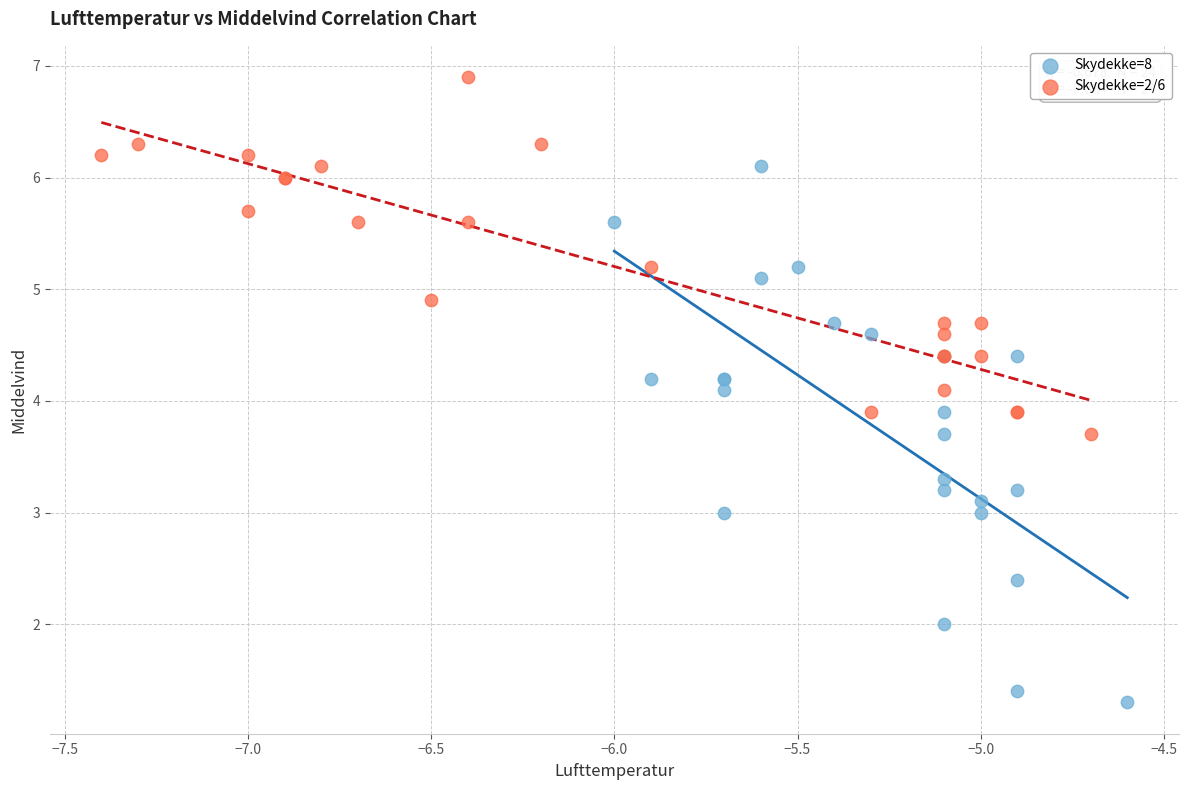

What are all the series names shown in the legend?

Skydekke=8, Skydekke=2/6